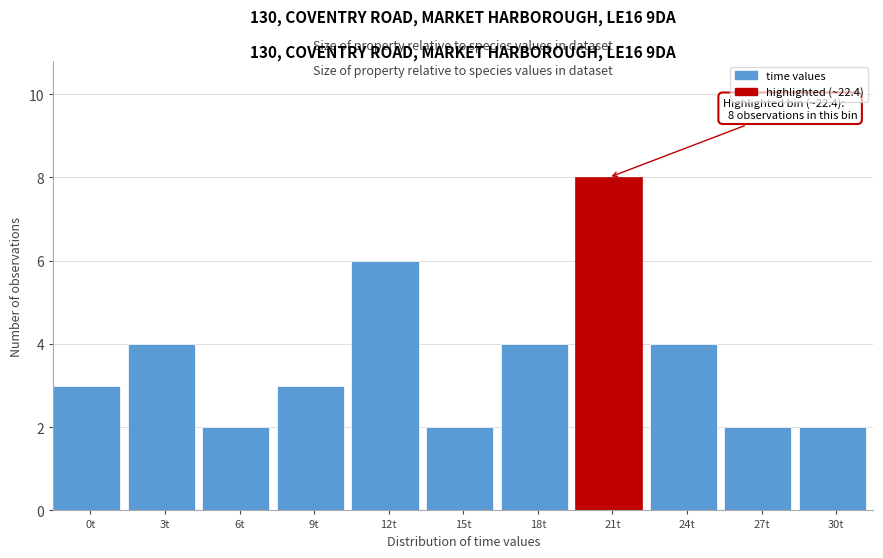

Reading left to right, extract all data points from this chart.

3	4	2	3	6	2	4	8	4	2	2